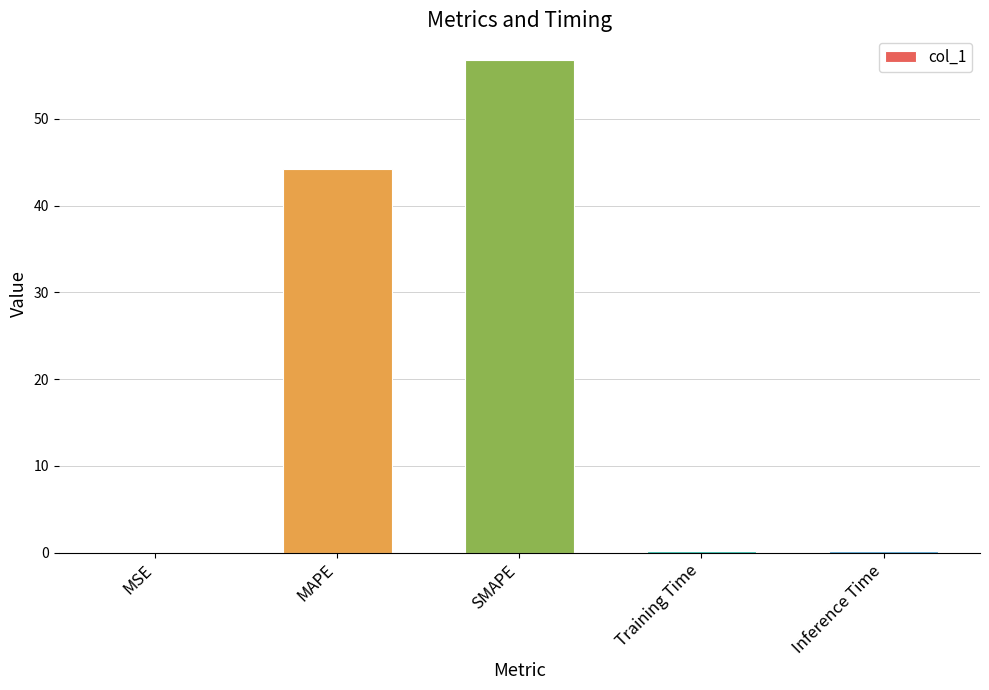

How many data points does each series have?

5